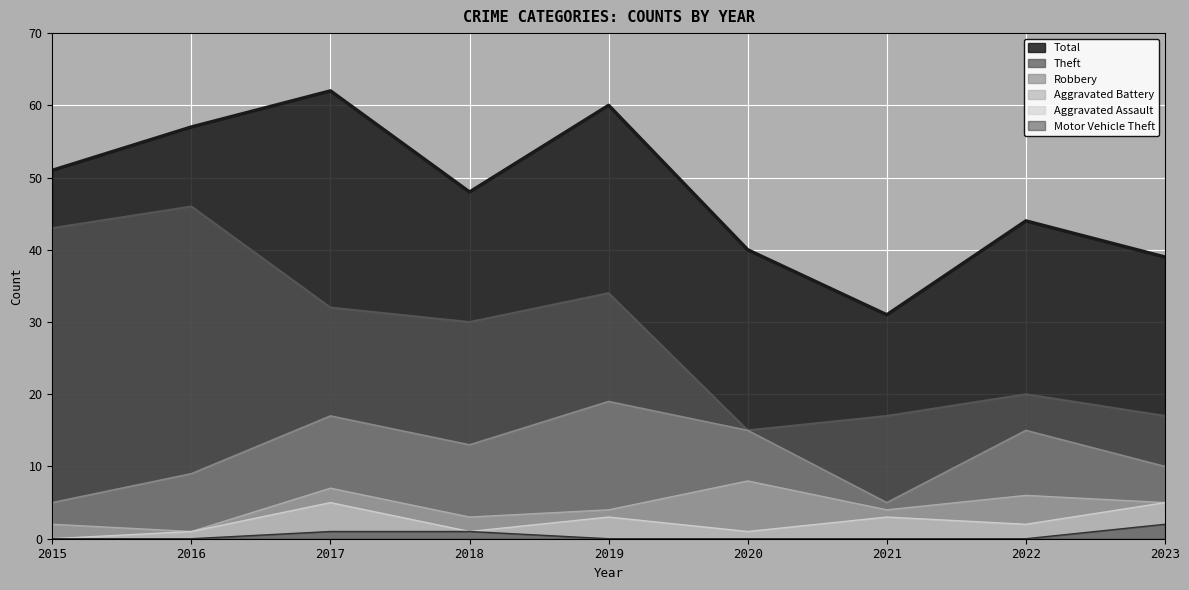

At which category does Theft reach its first local peak?

2016